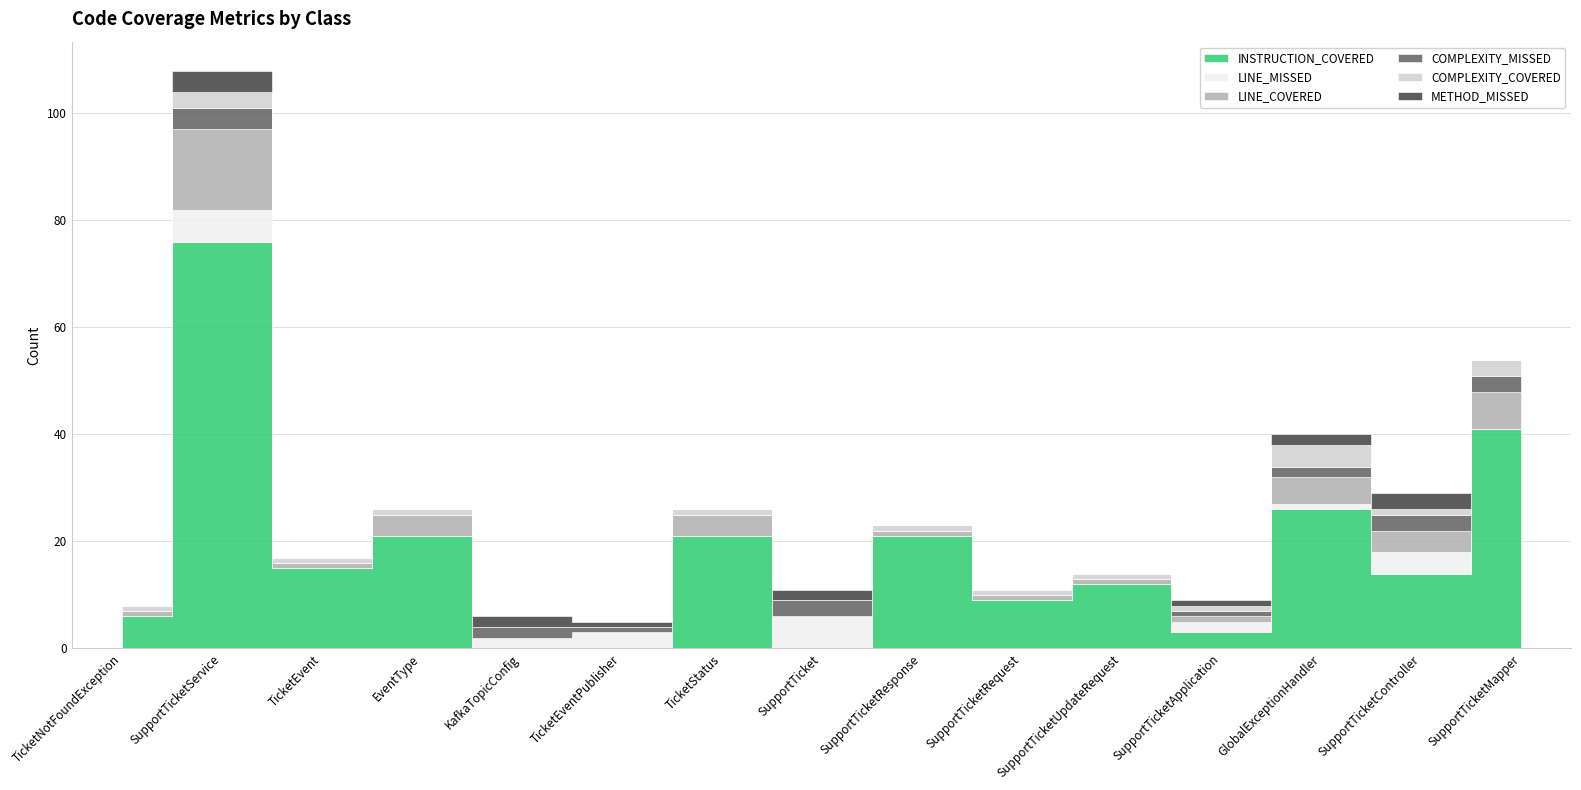

At which category does METHOD_MISSED reach its first local valley?

TicketStatus